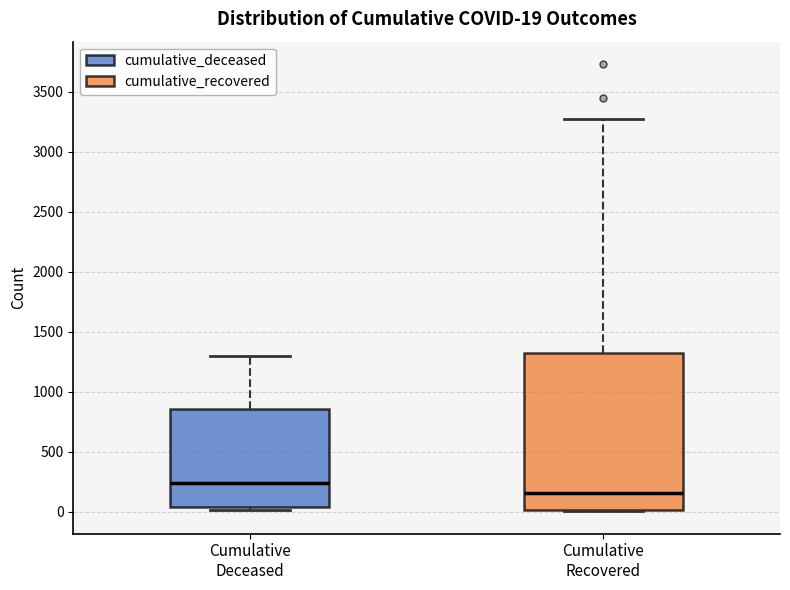

Which box's median line is the lowest?

Cumulative Recovered